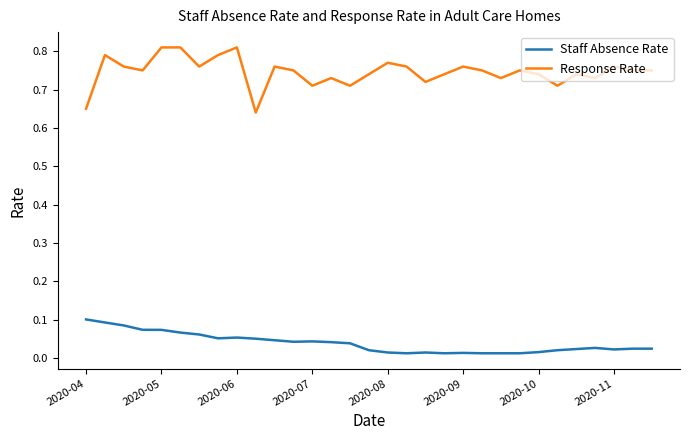

Rank the series by their average value, from highest to lowest.

Response Rate, Staff Absence Rate